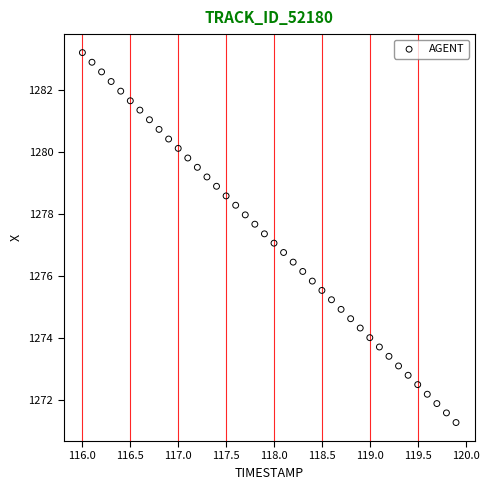

What is the range of Y values (max minus min)?

11.9